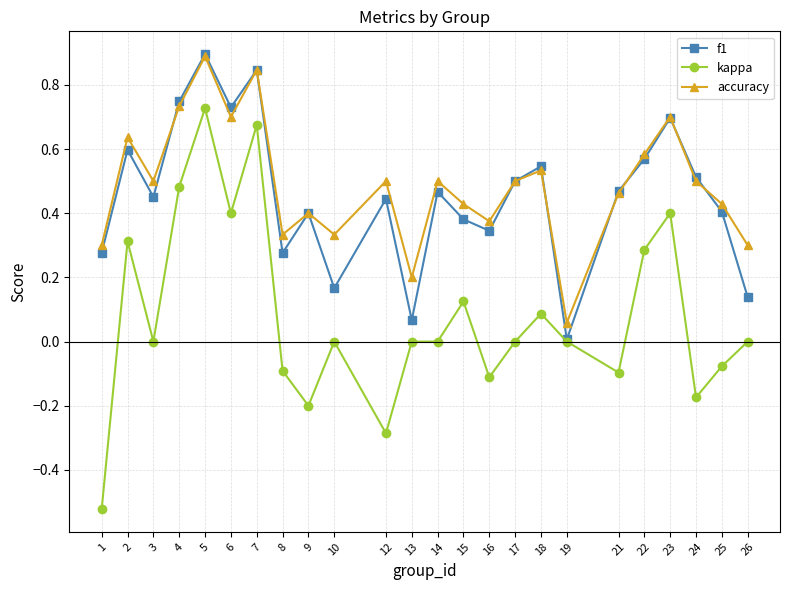

Which category has the highest value across all series?

5